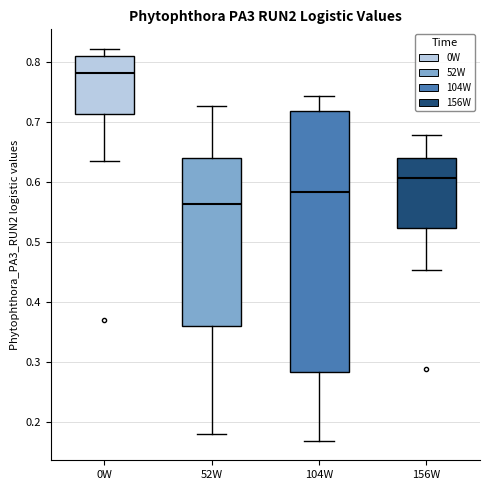

Where does the lower whisker of the box for 52W end on the y-axis? The values are not printed on the chart, so give them approximately, as read against the axis.

0.18